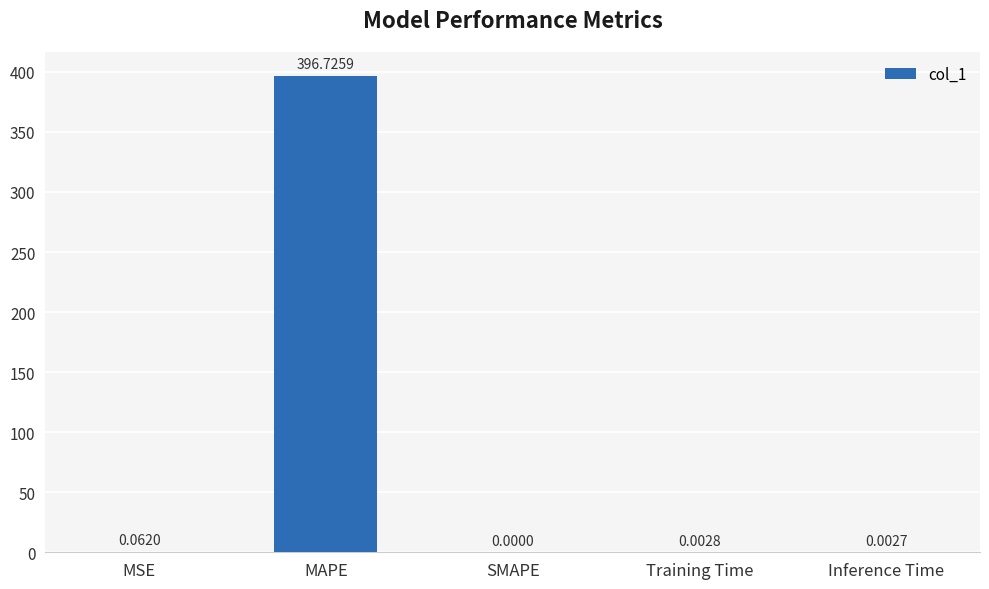

At which label is the value closest to 198?

MSE